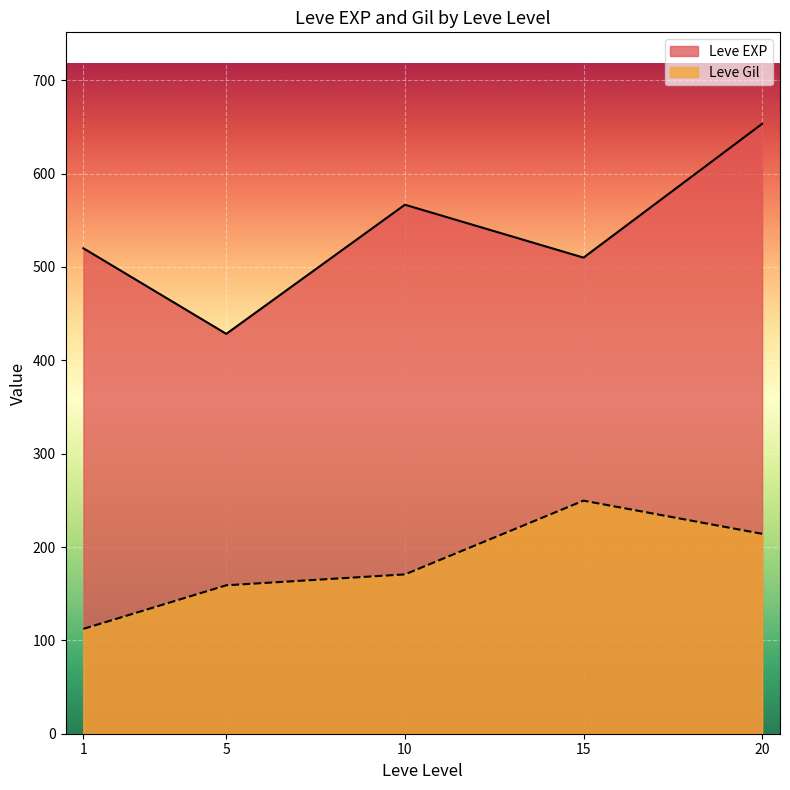

Rank the categories by Leve Gil value from lowest to highest.

1, 5, 10, 20, 15